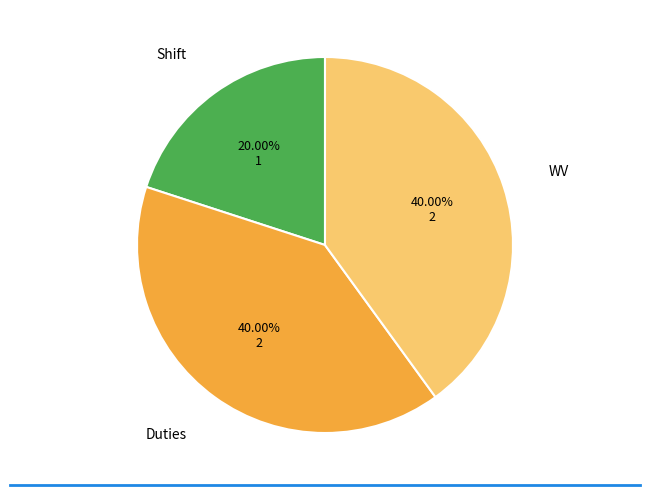

Is there any slice that represents more than half of the pie?

No